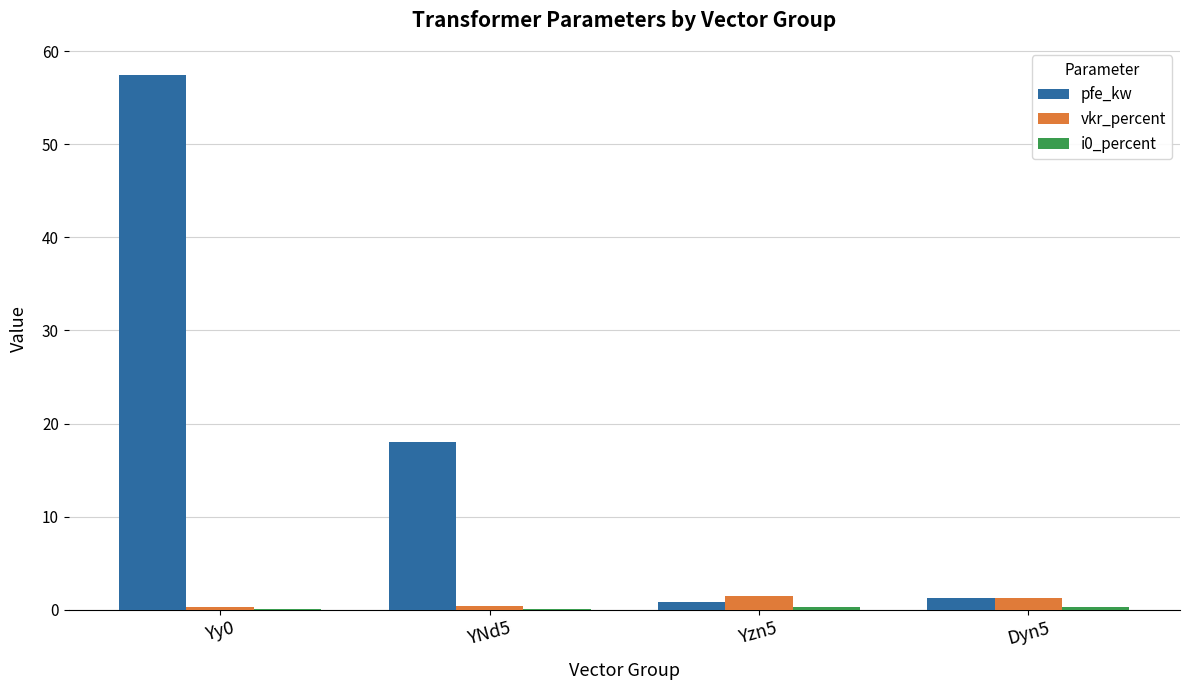

The value of vkr_percent at YNd5 is 0.4. True or false?

True